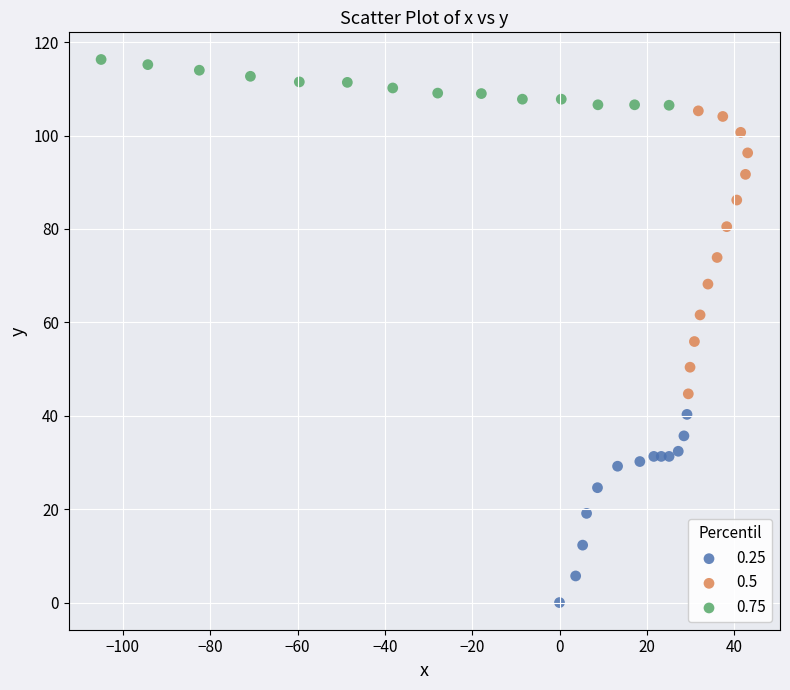

Which series reaches the maximum Y coordinate?

0.75